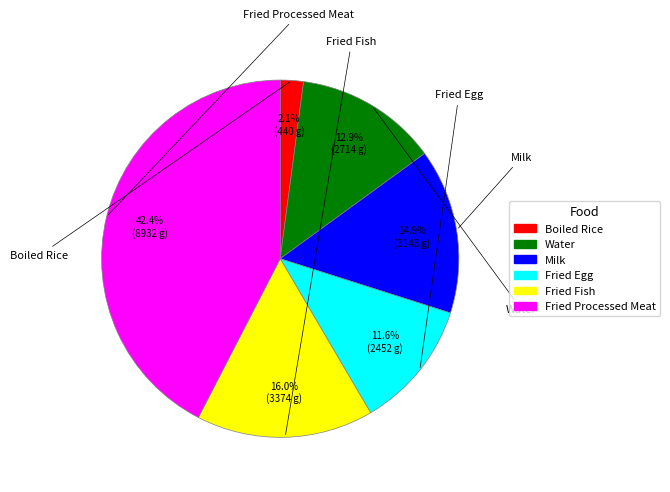

Does any single category account for the majority?

No